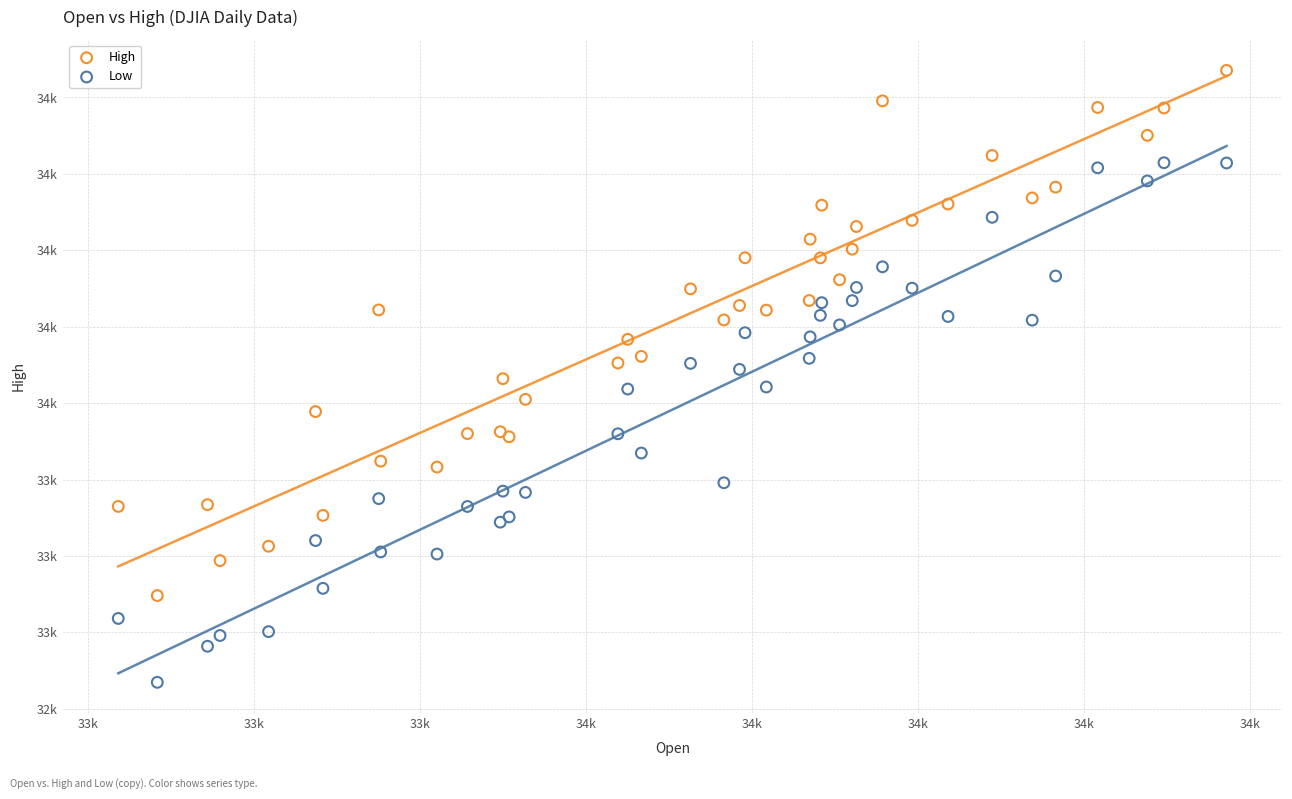

Which series reaches the minimum Y coordinate?

Low